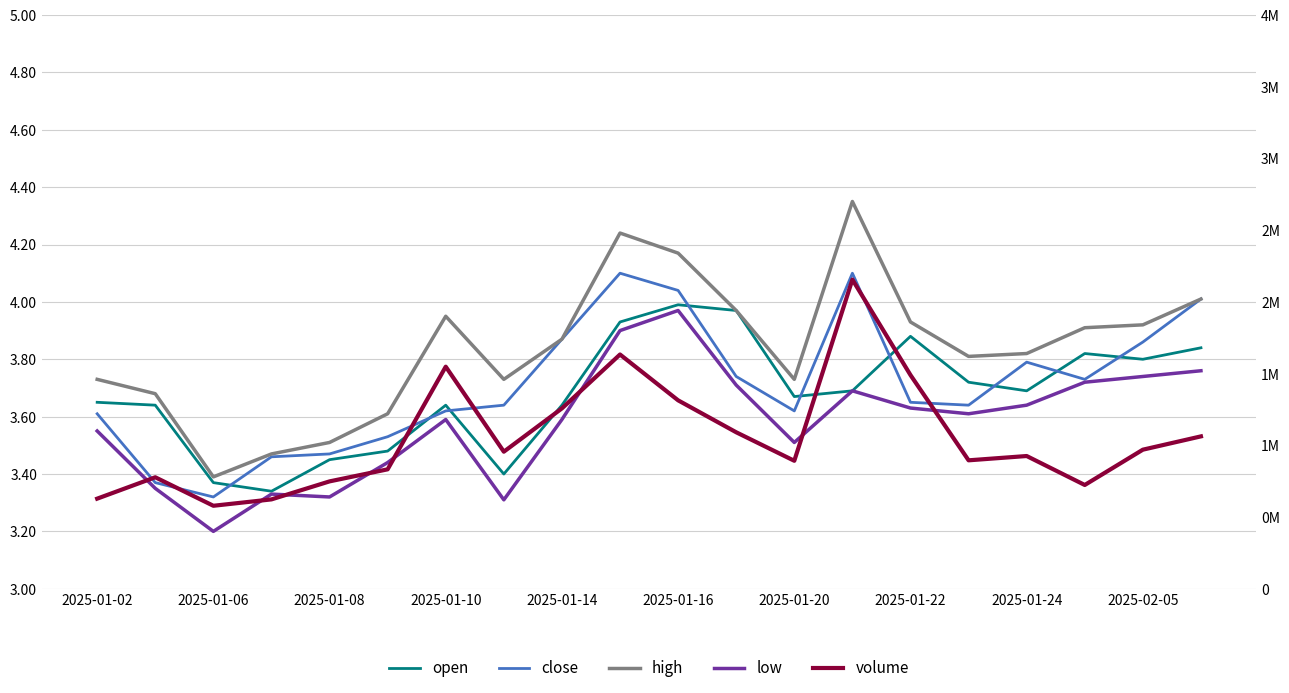

What is the maximum value shown in the chart?

2155621.2